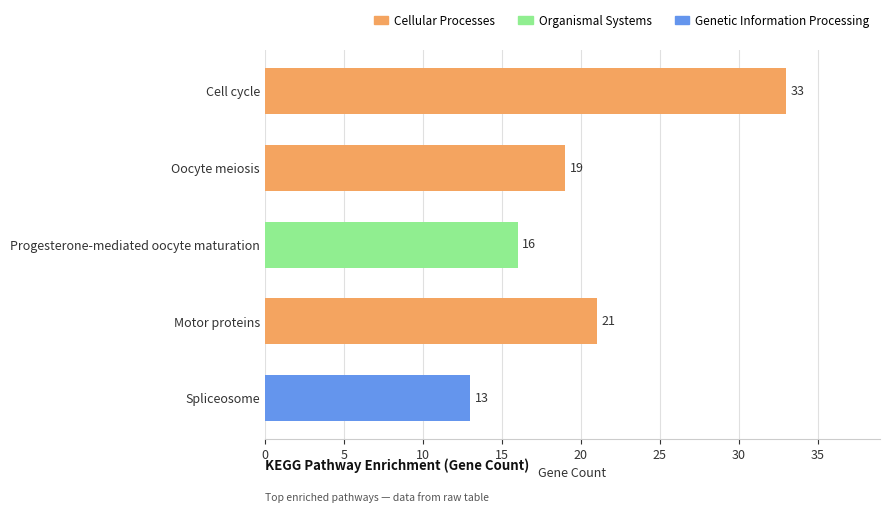

Rank the categories by value from lowest to highest.

Spliceosome, Progesterone-mediated oocyte maturation, Oocyte meiosis, Motor proteins, Cell cycle